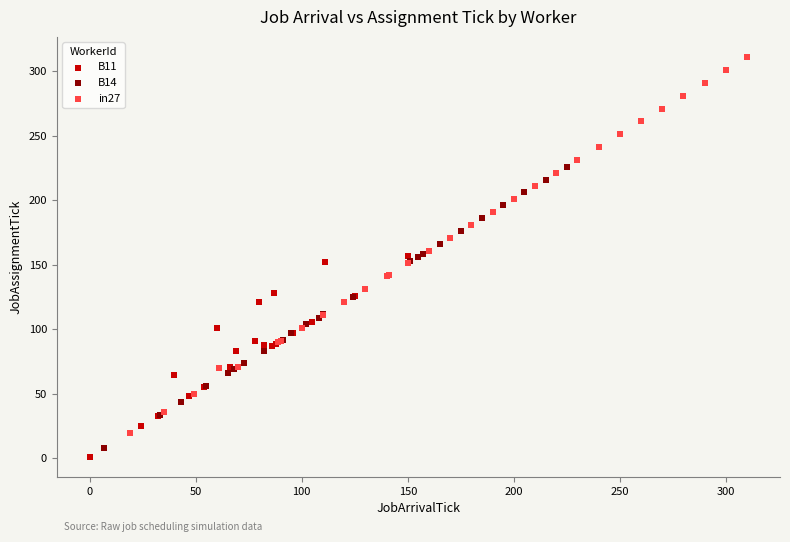

Which series contains the highest Y value?

in27